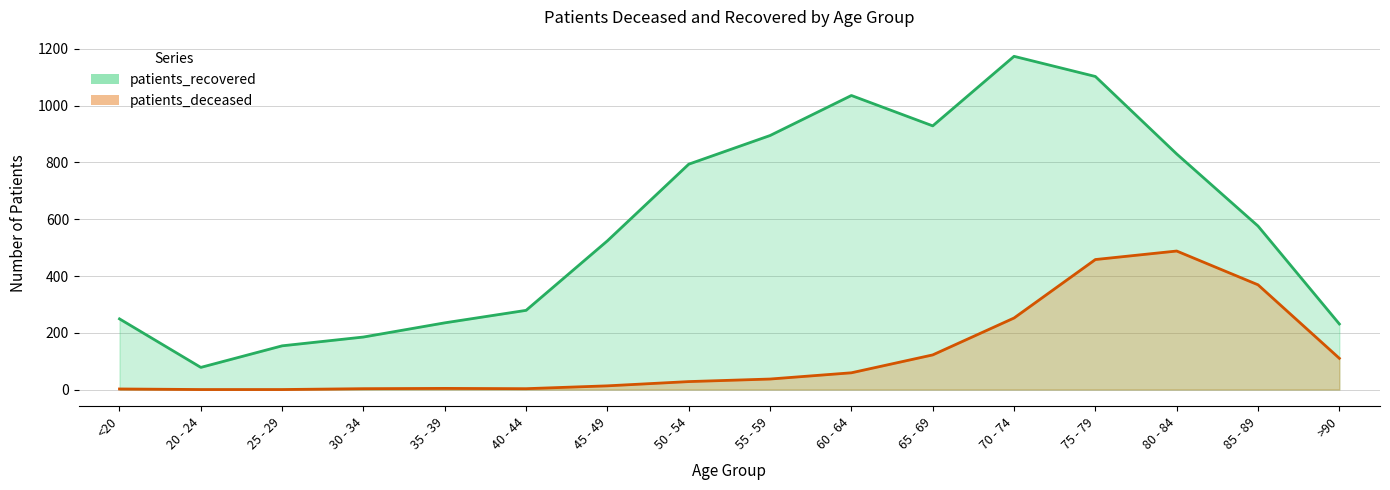

How many lines are shown in the chart?

2